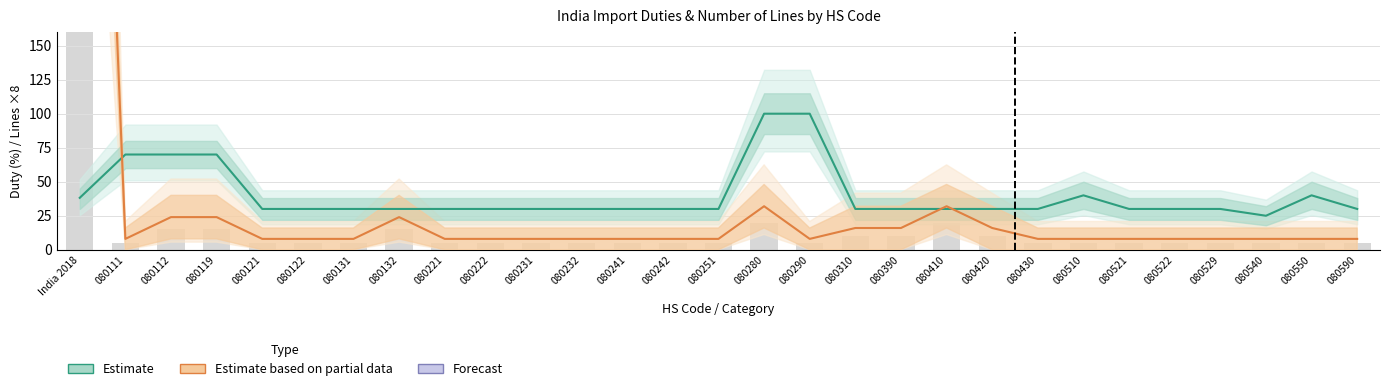

The value of Estimate at 080540 is 25.0. True or false?

True